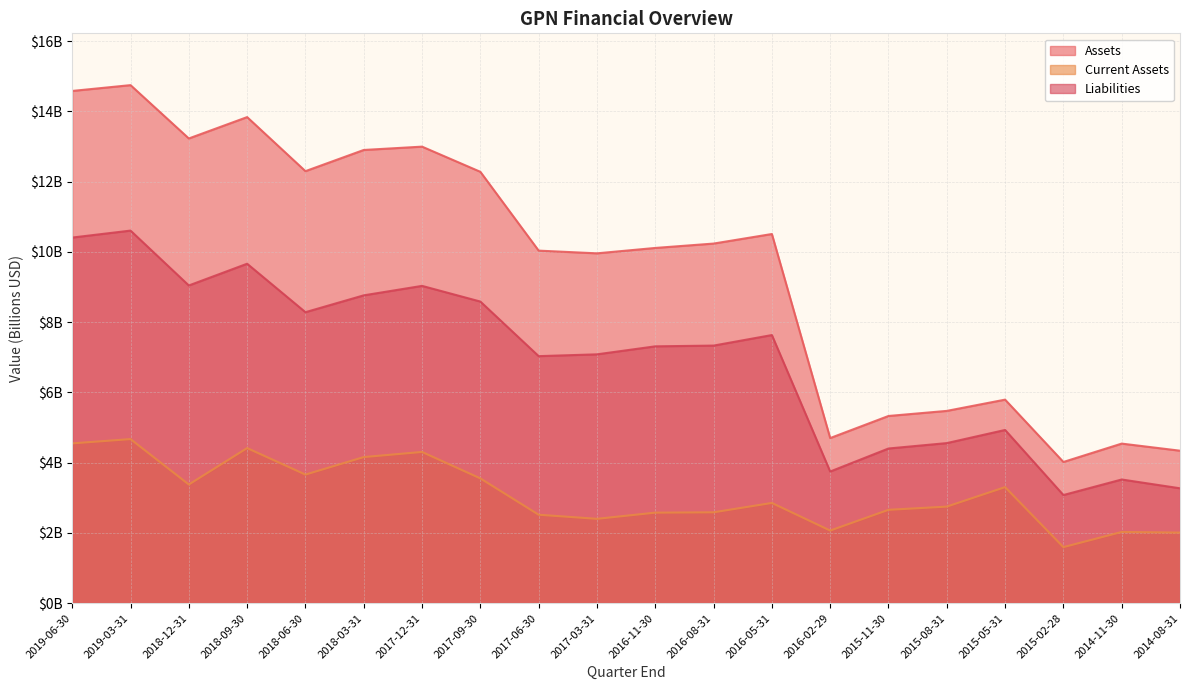

At which label is Liabilities closest to 6?

2017-06-30